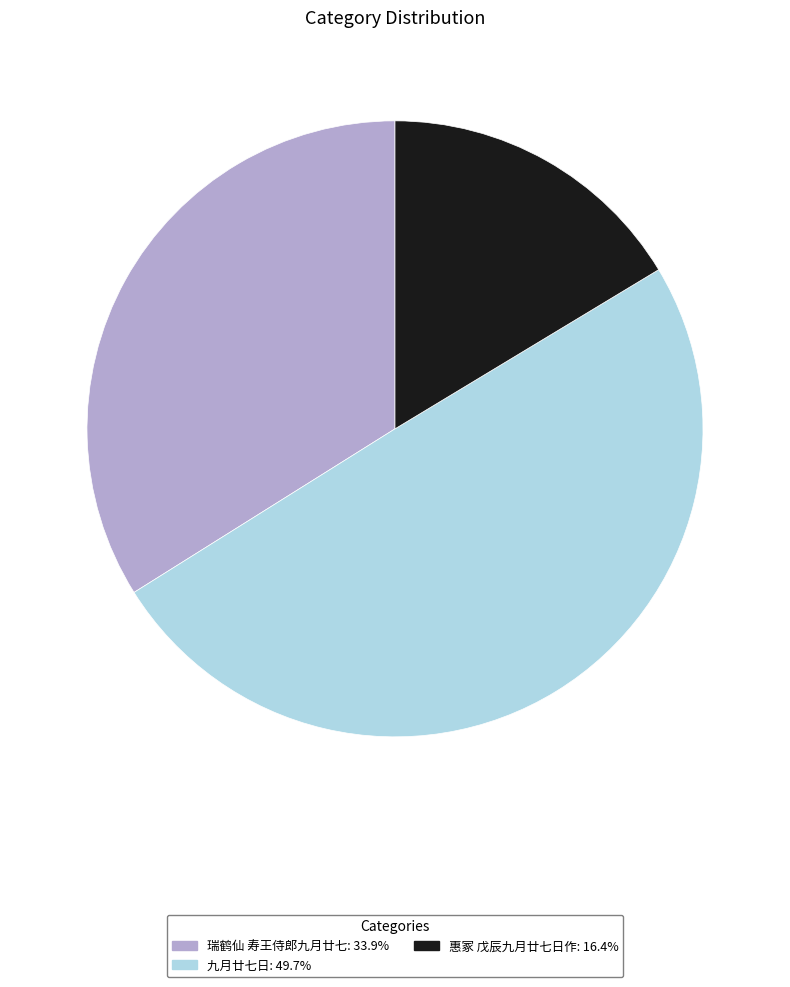

How many segments does this pie chart have?

3